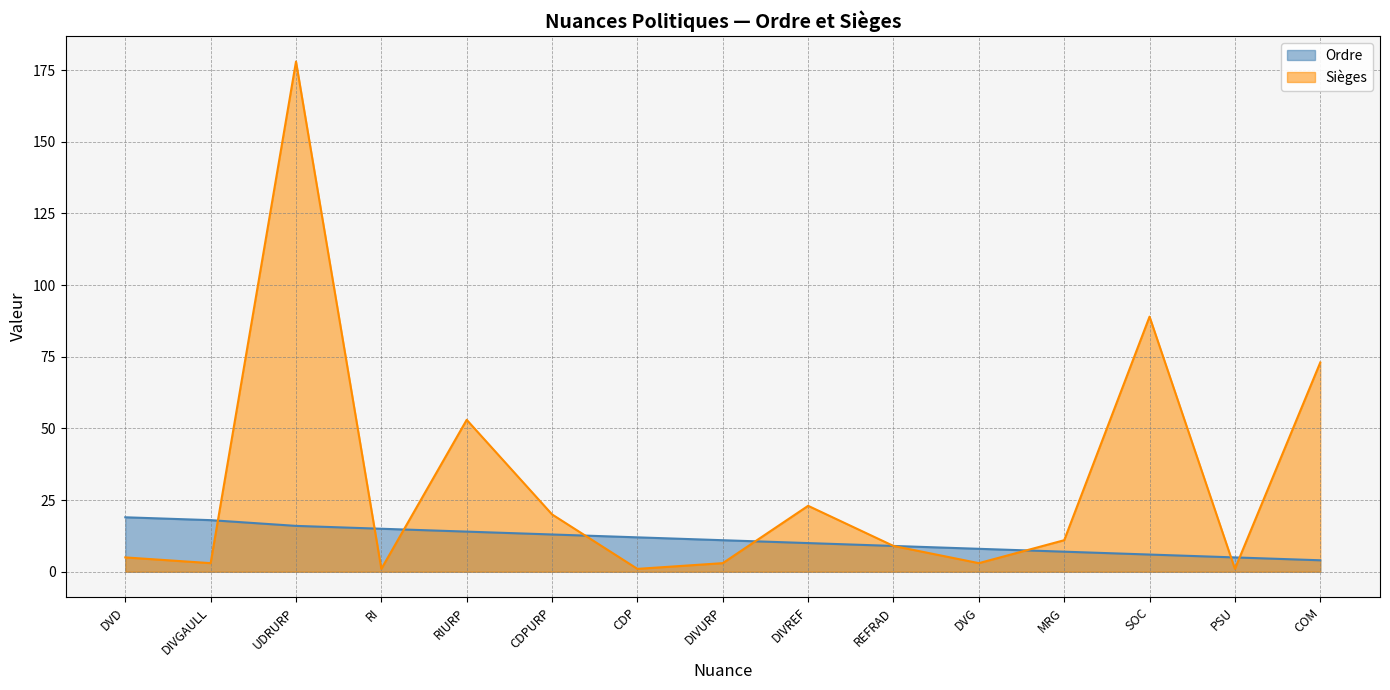

What is the smallest value displayed?

1